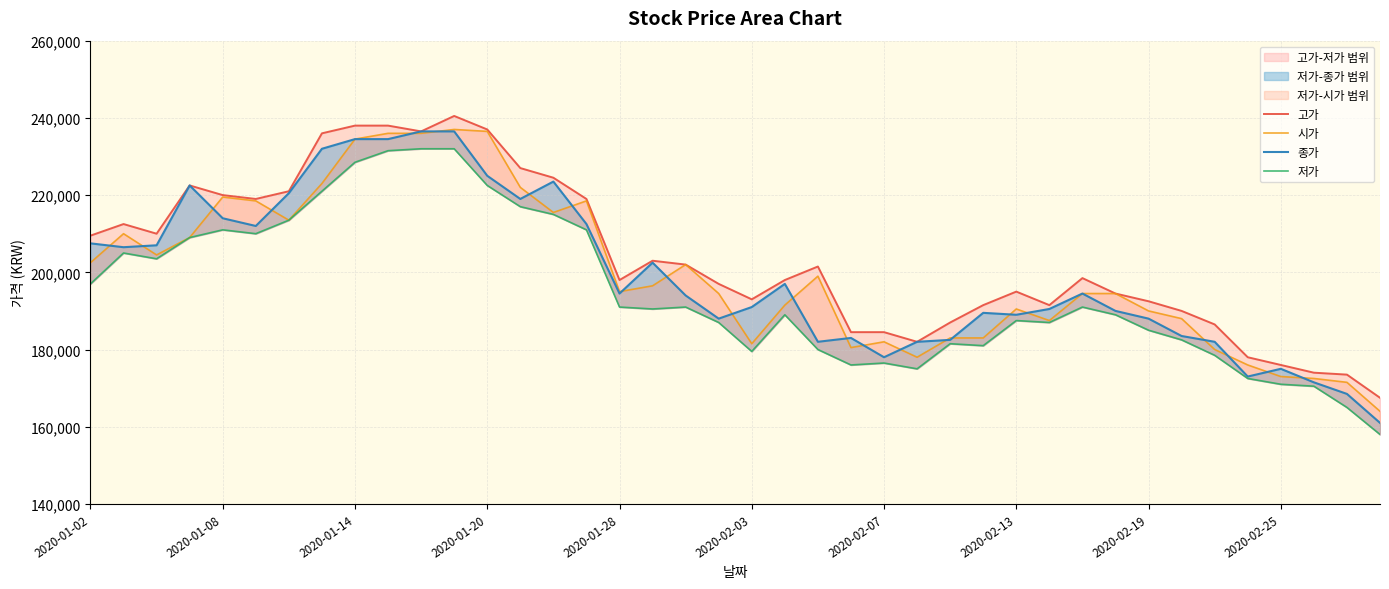

List the series in order of their peak value, lowest first.

저가, 종가, 시가, 고가